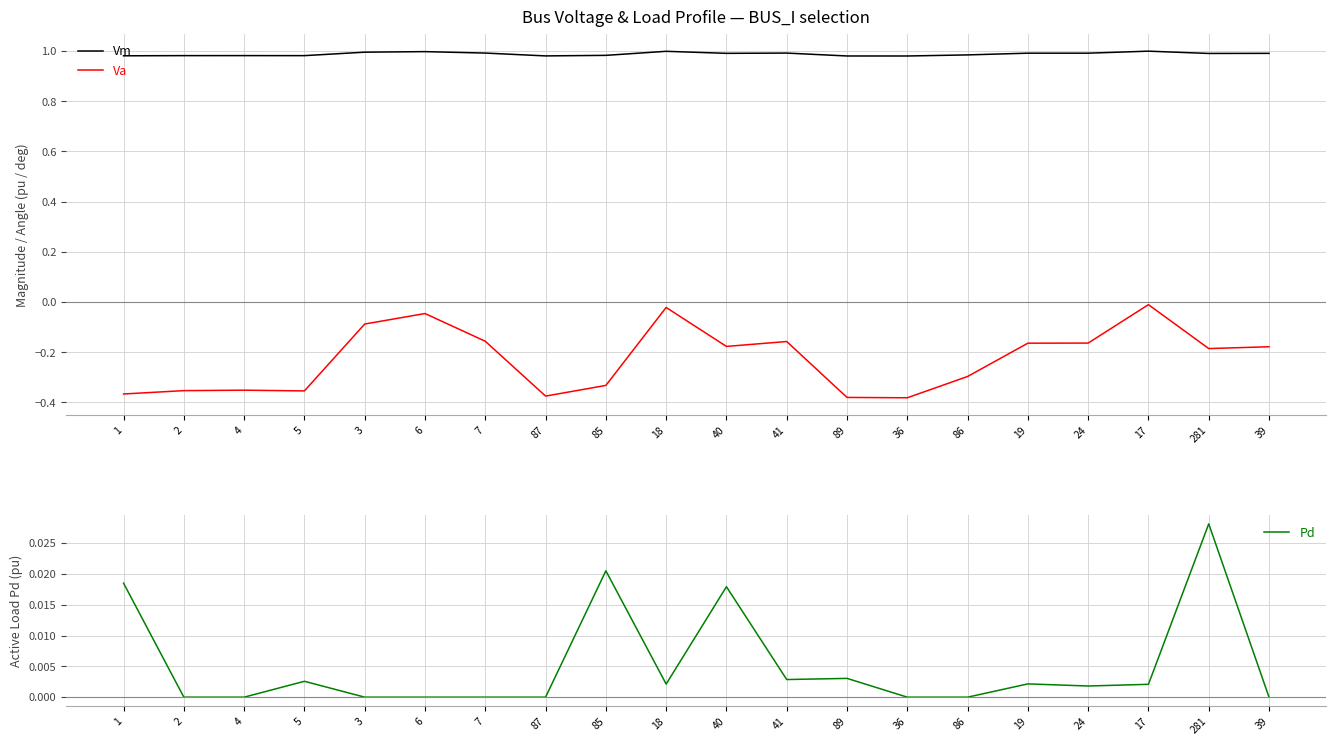

Which category has the highest value in the Pd series?

281